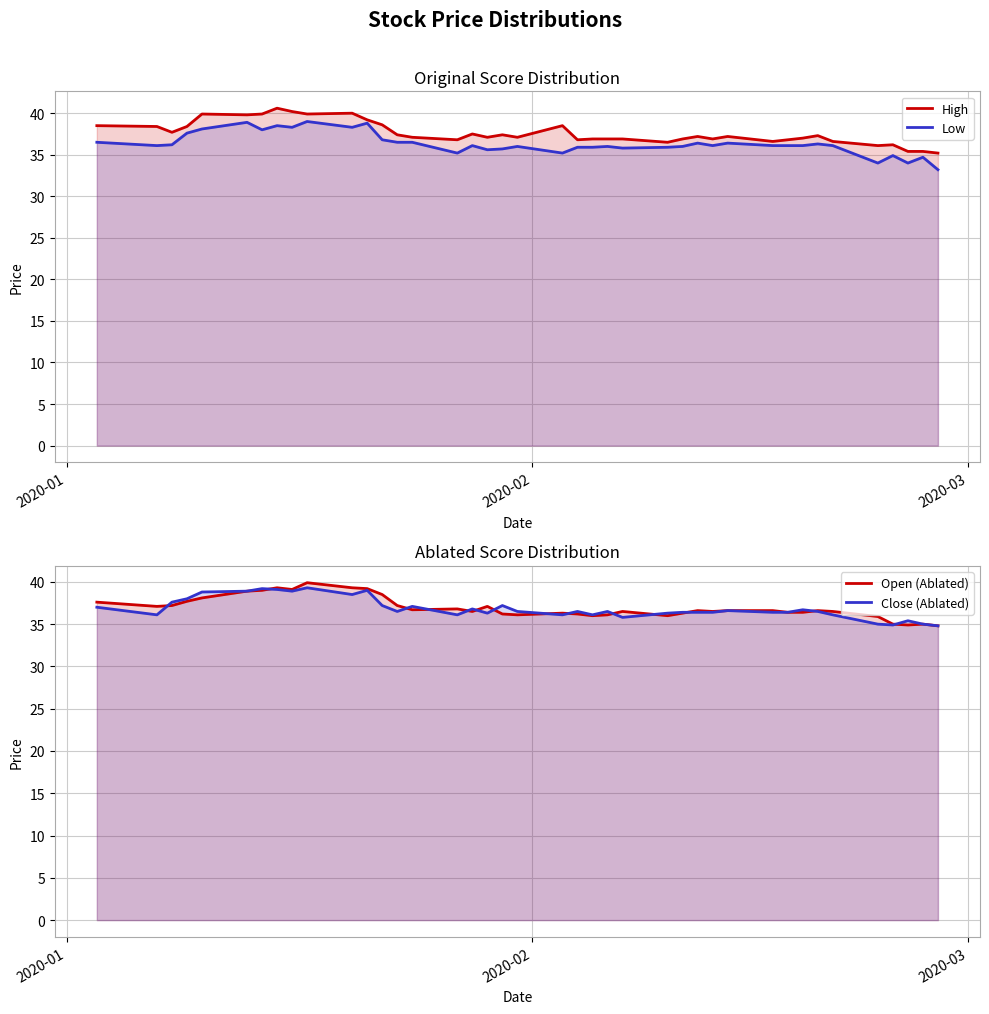

Where is Open (Ablated) nearest to the value 37?

2020-02